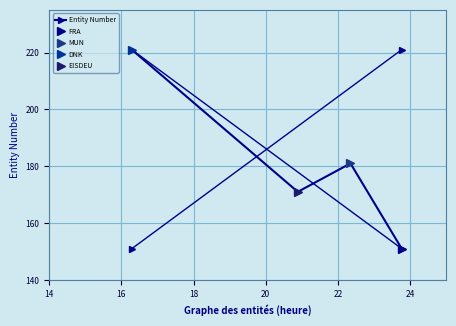

What is the average value?

181